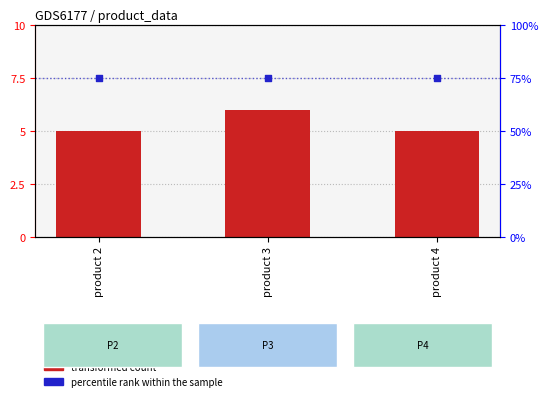

Which series contains the lowest Y value?

transformed count